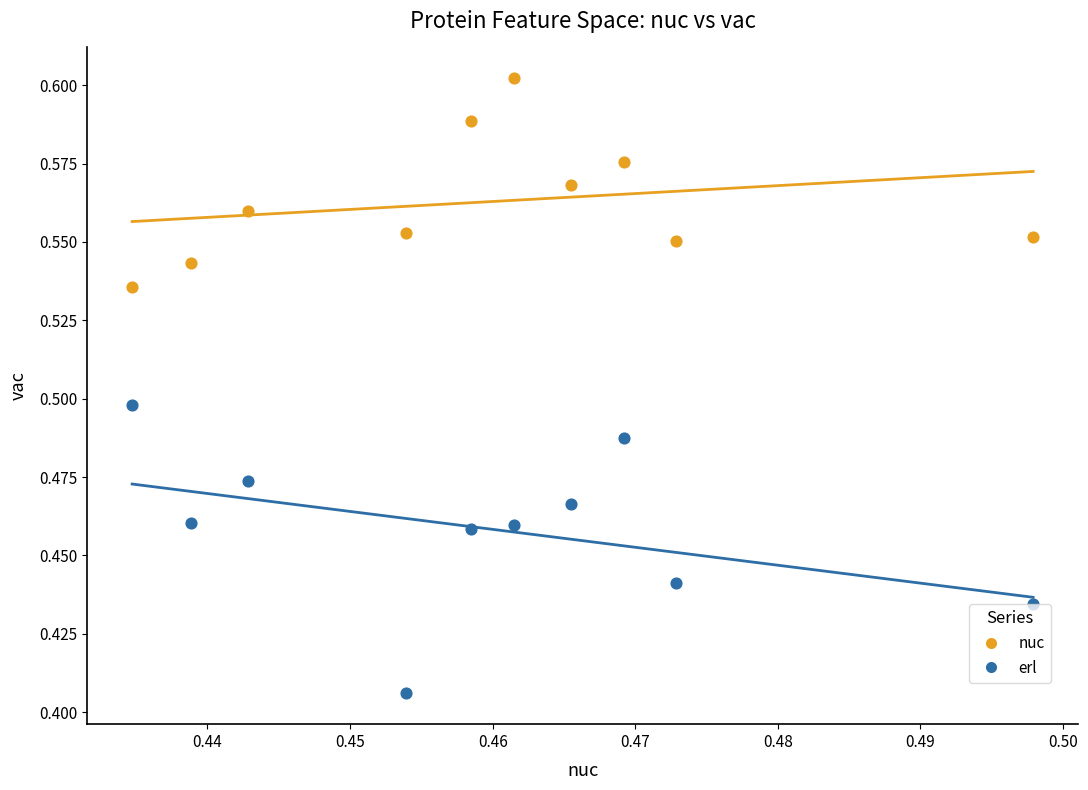

Which series contains the lowest Y value?

erl